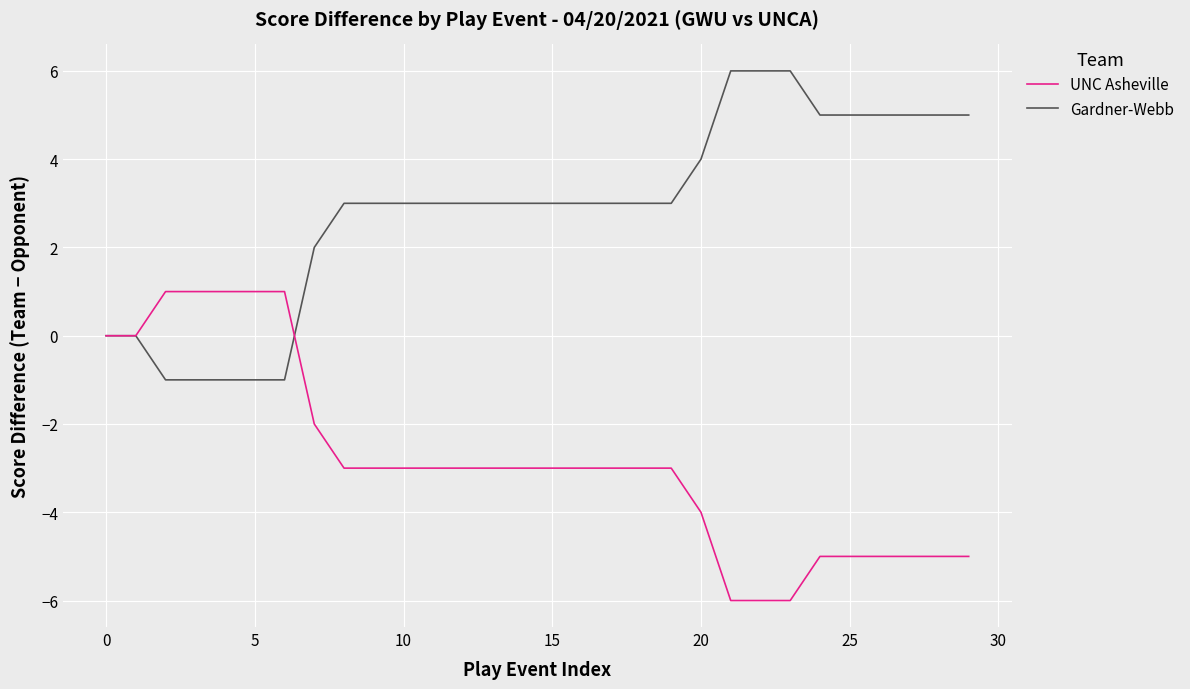

List the series in order of their peak value, lowest first.

UNC Asheville, Gardner-Webb